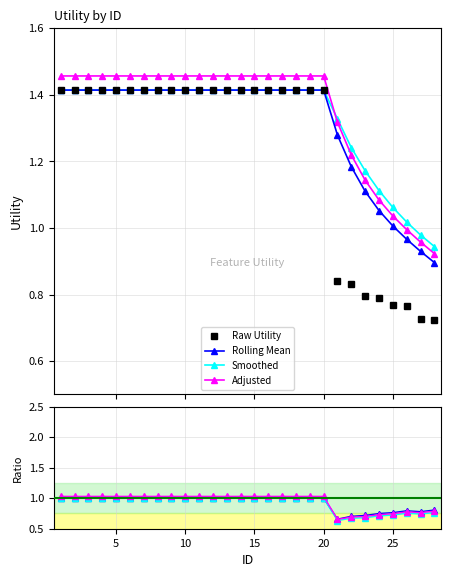

The Utility series shows 0.2 at 22. True or false?

False